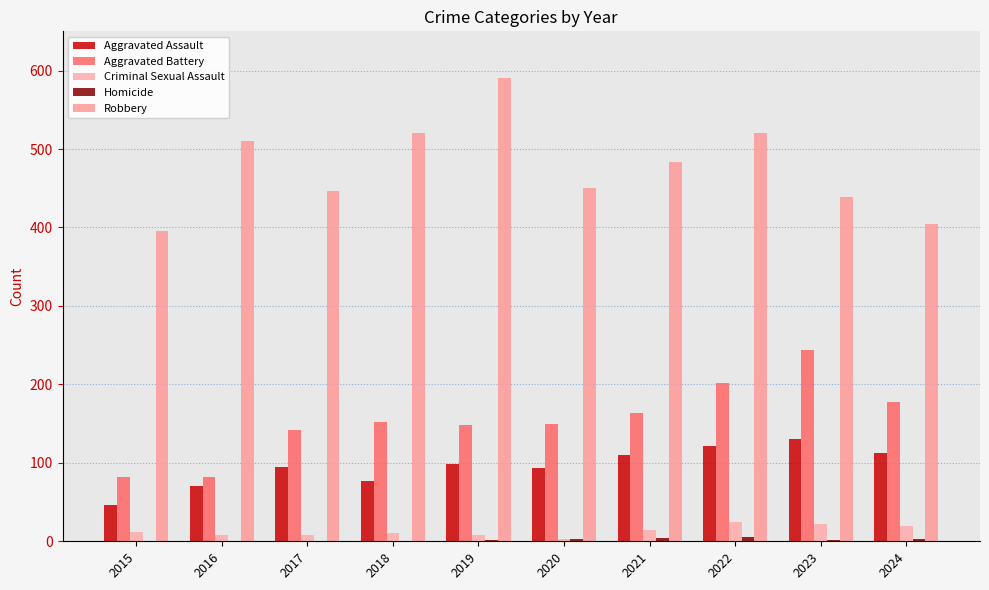

Where does the Robbery series first go above 484?

2016